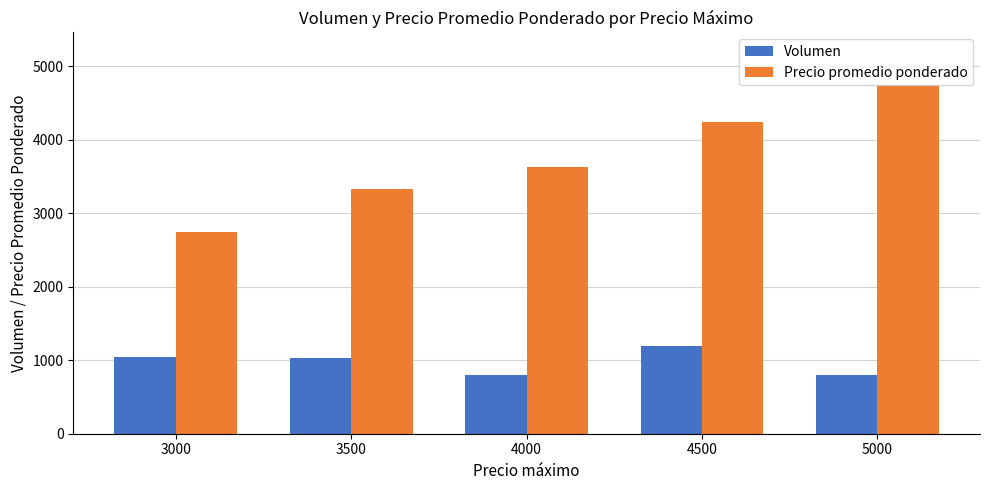

Which category has the highest value in the Volumen series?

4500